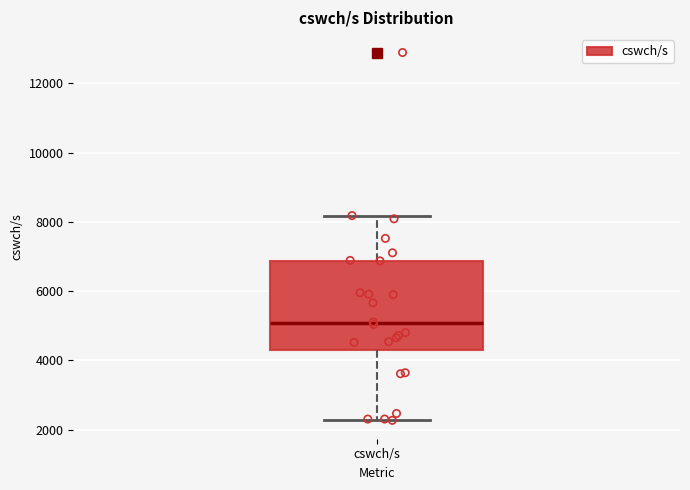

Where does the lower whisker of the box for cswch/s end on the y-axis? The values are not printed on the chart, so give them approximately, as read against the axis.

2200